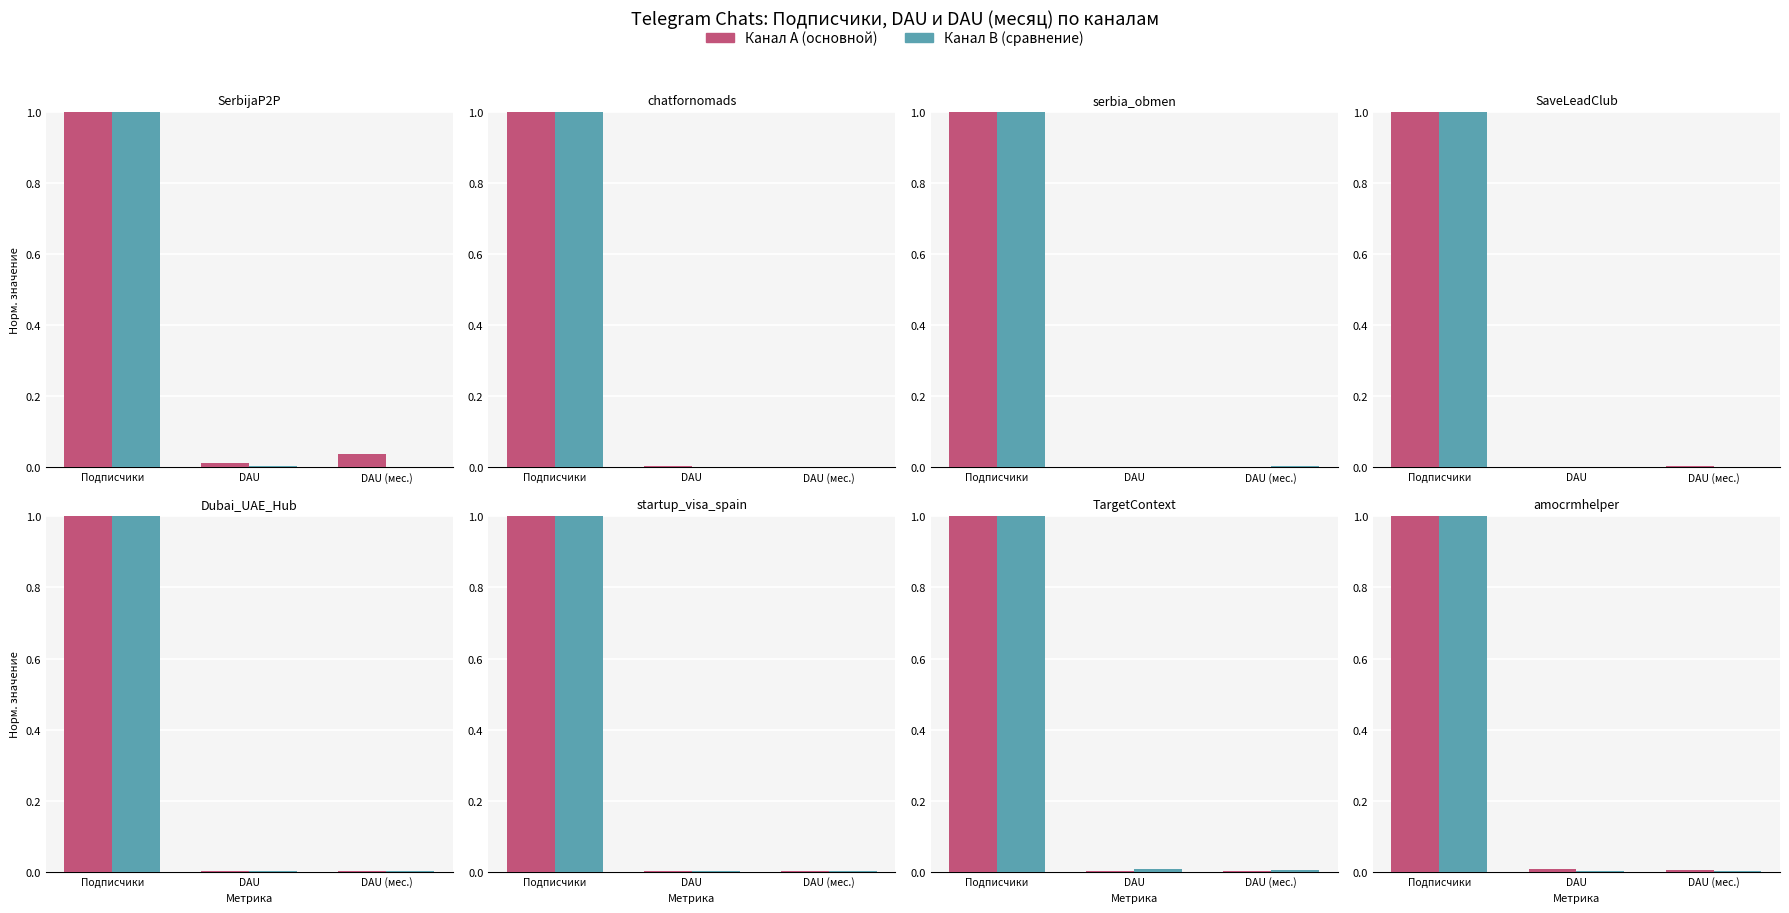

At which label does Канал B (сравнение) reach its peak?

Подписчики